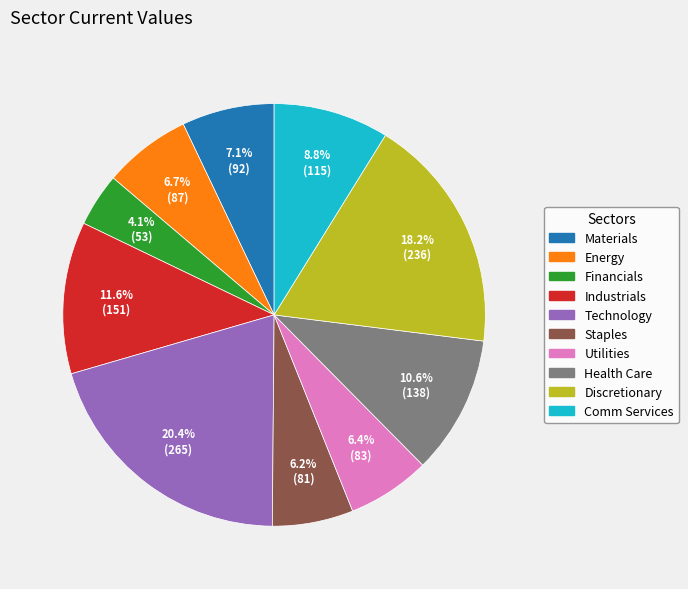

Between Comm Services and Industrials, which is larger?

Industrials